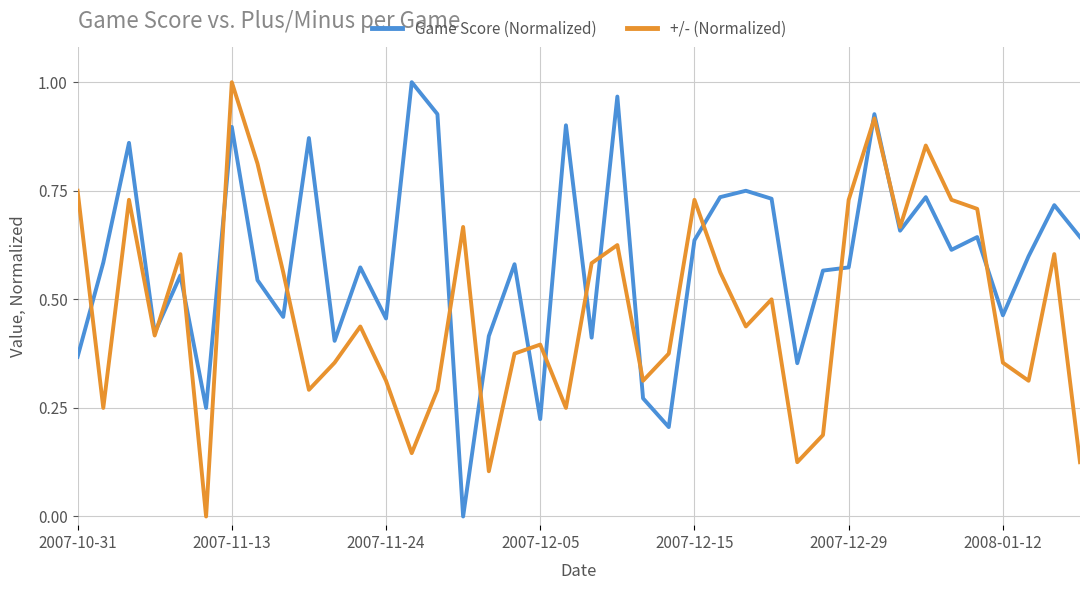

How many intersections are there between +/- (Normalized) and Game Score (Normalized)?

17